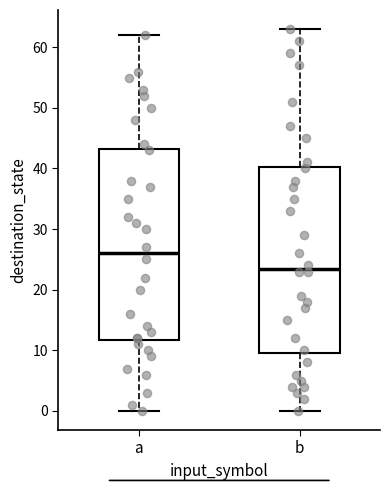

Reading left to right, read every box against the y-axis: the position of its median line, the range the box covers, and the ends of its whiskers. The values are not printed on the chart, so give them approximately, as read against the axis.

a: median 26, box 12 to 43, whiskers 0 to 62
b: median 24, box 10 to 40, whiskers 0 to 63